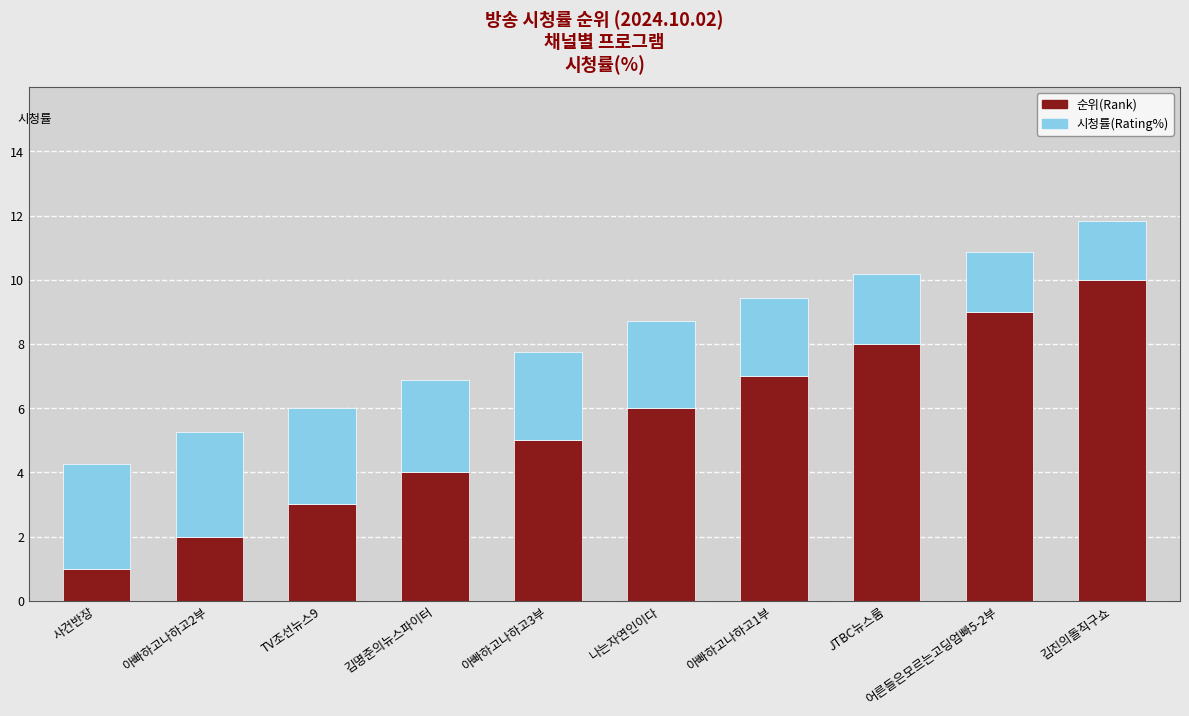

Which category has the lowest value in the 순위(Rank) series?

사건반장